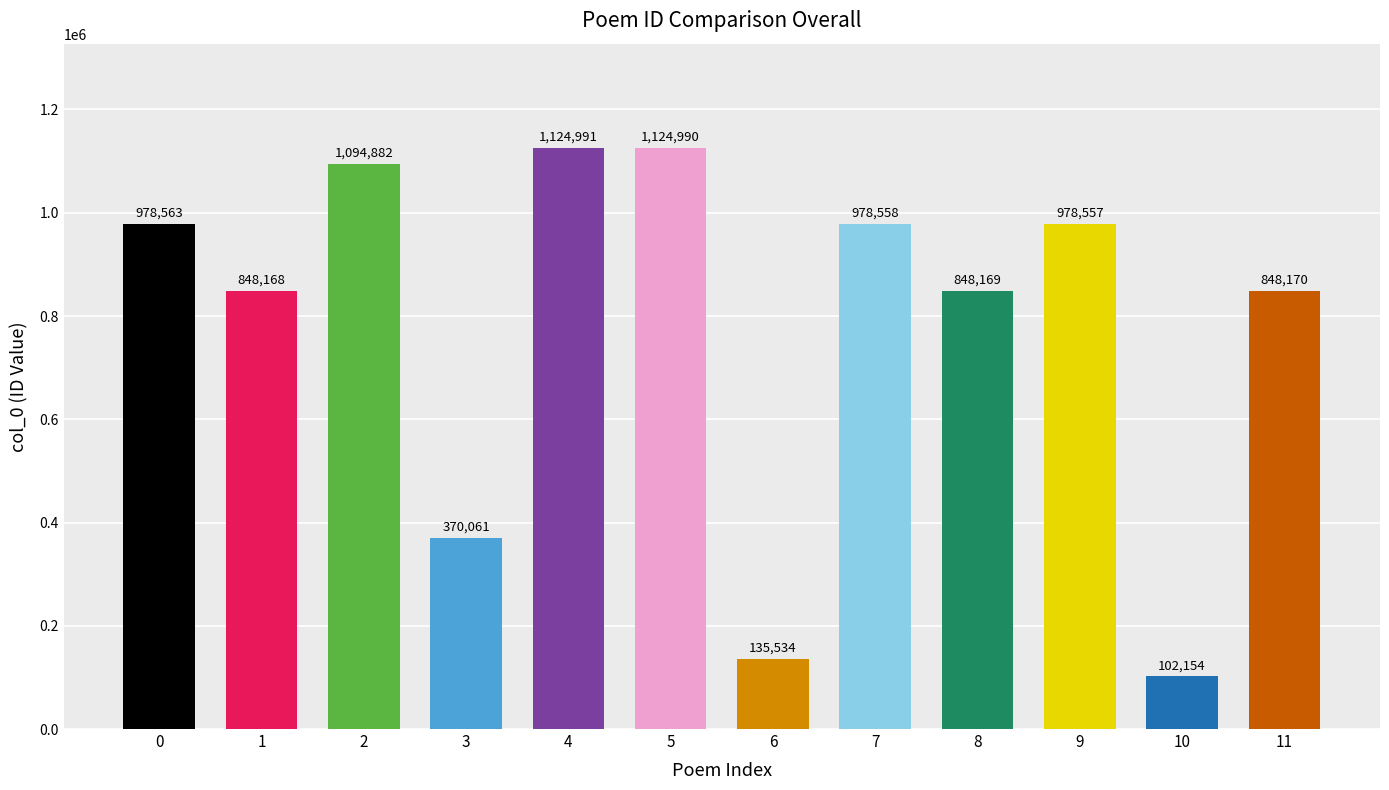

How many categories are shown in the chart?

12